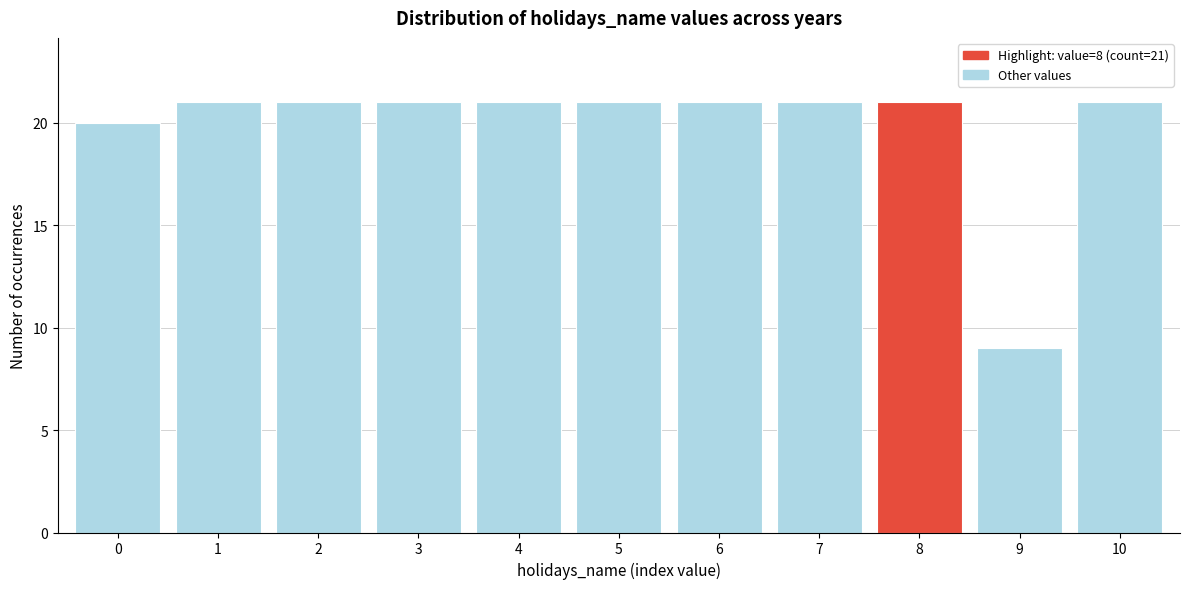

Reading left to right, extract all data points from this chart.

20	21	21	21	21	21	21	21	21	9	21